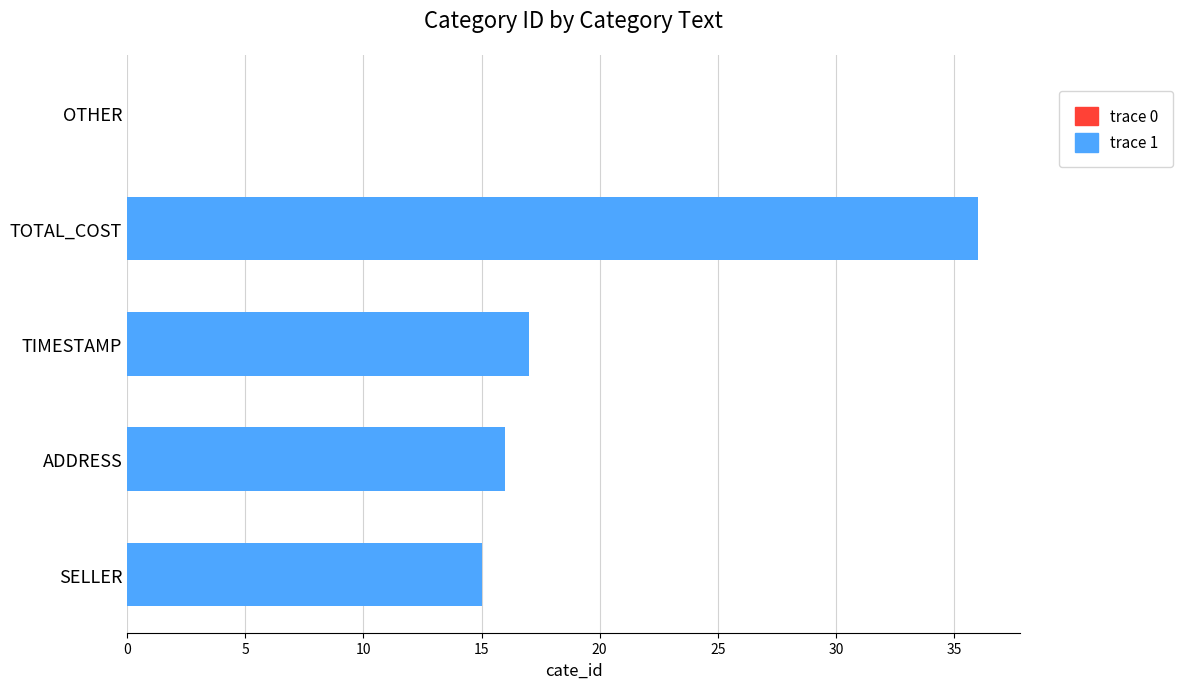

Are the bars horizontal?

Yes